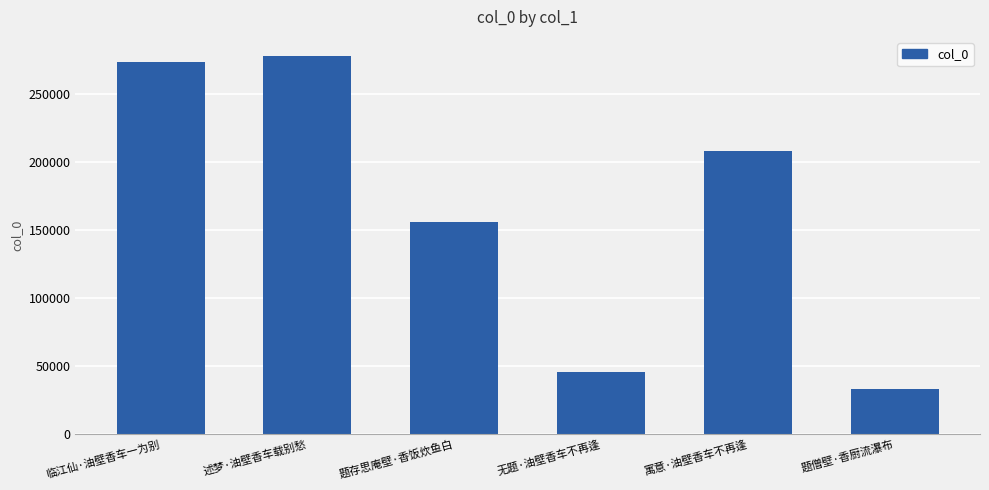

List the labels in order of value, largest first.

述梦·油壁香车载别愁, 临江仙·油壁香车一为别, 寓意·油壁香车不再逢, 题存思庵壁·香饭炊鱼白, 无题·油壁香车不再逢, 题僧壁·香厨流瀑布